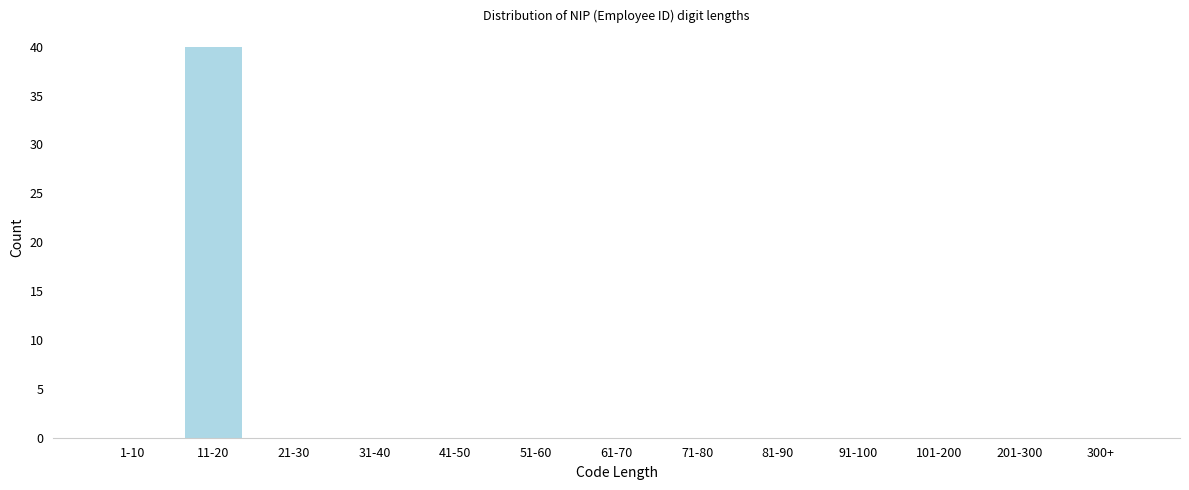

Reading left to right, transcribe all the data shown in this chart.

1-10=0	11-20=40	21-30=0	31-40=0	41-50=0	51-60=0	61-70=0	71-80=0	81-90=0	91-100=0	101-200=0	201-300=0	300+=0